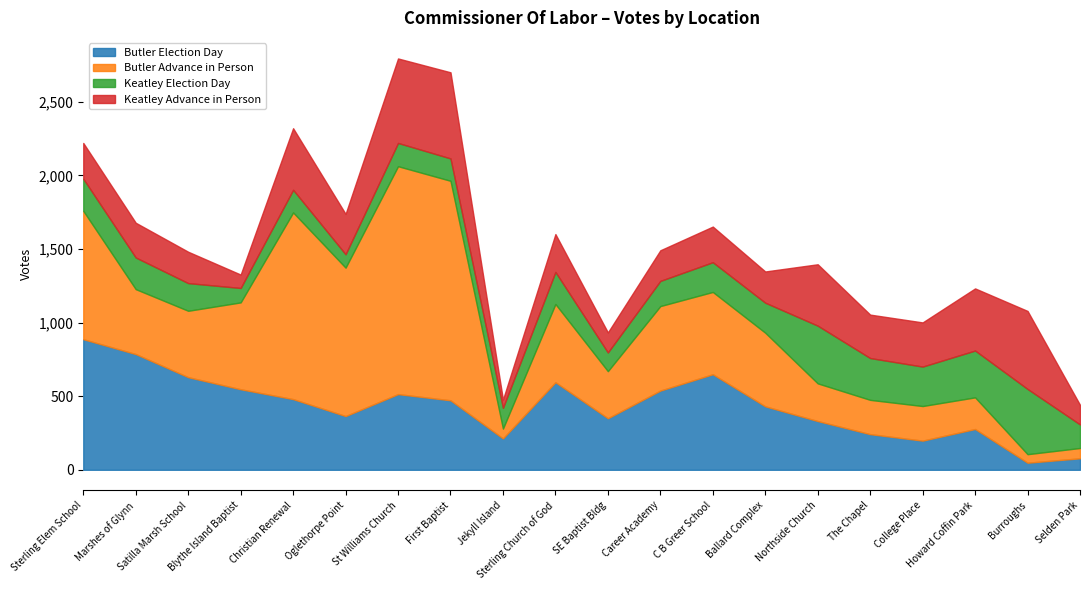

Reading left to right, extract all data points from this chart.

Butler Election Day: Sterling Elem School=887	Marshes of Glynn=786	Satilla Marsh School=629	Blythe Island Baptist=547	Christian Renewal=480	Oglethorpe Point=365	St Williams Church=514	First Baptist=472	Jekyll Island=213	Sterling Church of God=595	SE Baptist Bldg=350	Career Academy=538	C B Greer School=649	Ballard Complex=431	Northside Church=331	The Chapel=242	College Place=198	Howard Coffin Park=277	Burroughs=48	Selden Park=78
Butler Advance in Person: Sterling Elem School=872	Marshes of Glynn=441	Satilla Marsh School=451	Blythe Island Baptist=590	Christian Renewal=1268	Oglethorpe Point=1008	St Williams Church=1548	First Baptist=1491	Jekyll Island=67	Sterling Church of God=531	SE Baptist Bldg=320	Career Academy=574	C B Greer School=559	Ballard Complex=500	Northside Church=256	The Chapel=233	College Place=235	Howard Coffin Park=215	Burroughs=58	Selden Park=70
Keatley Election Day: Sterling Elem School=218	Marshes of Glynn=215	Satilla Marsh School=188	Blythe Island Baptist=98	Christian Renewal=154	Oglethorpe Point=91	St Williams Church=158	First Baptist=152	Jekyll Island=141	Sterling Church of God=218	SE Baptist Bldg=127	Career Academy=171	C B Greer School=202	Ballard Complex=204	Northside Church=392	The Chapel=284	College Place=268	Howard Coffin Park=318	Burroughs=443	Selden Park=160
Keatley Advance in Person: Sterling Elem School=243	Marshes of Glynn=236	Satilla Marsh School=213	Blythe Island Baptist=91	Christian Renewal=418	Oglethorpe Point=274	St Williams Church=574	First Baptist=585	Jekyll Island=56	Sterling Church of God=257	SE Baptist Bldg=136	Career Academy=208	C B Greer School=242	Ballard Complex=212	Northside Church=417	The Chapel=295	College Place=300	Howard Coffin Park=422	Burroughs=530	Selden Park=133